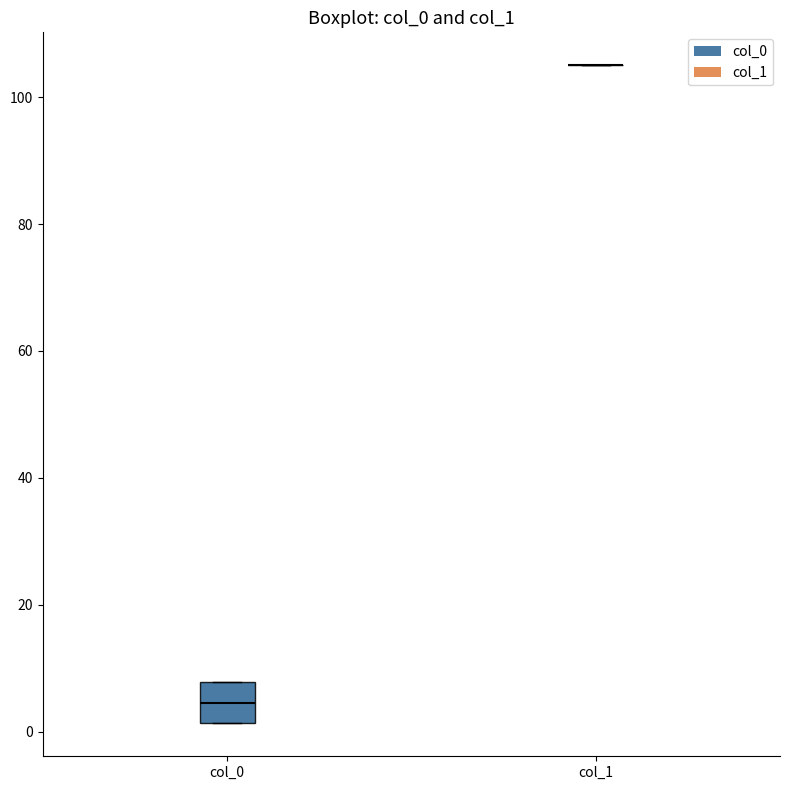

Where is the upper edge of the box for col_0 on the y-axis? The values are not printed on the chart, so give them approximately, as read against the axis.

8